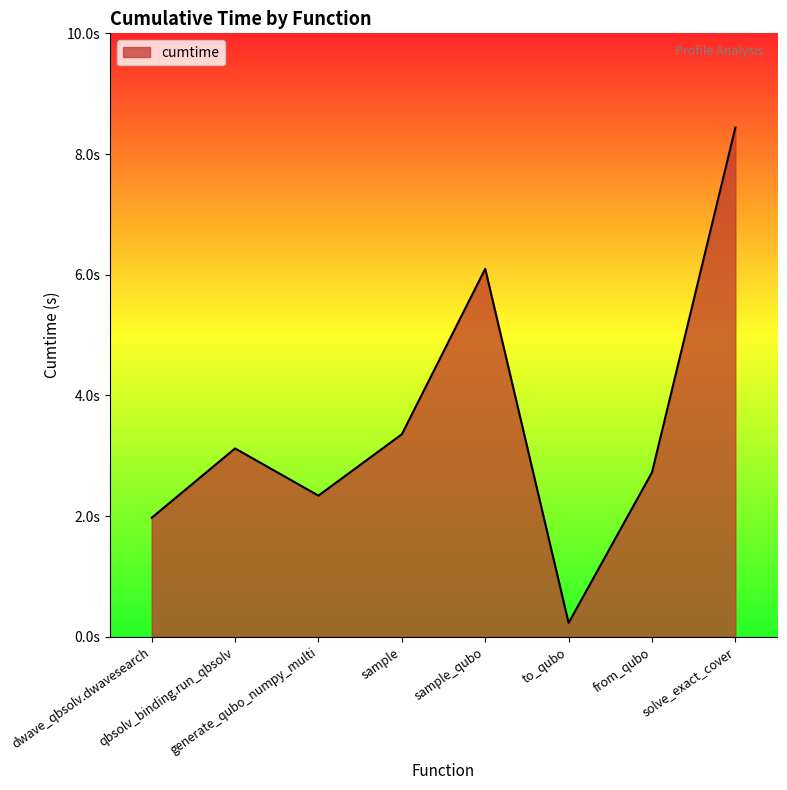

At which label does the data first exceed 3?

qbsolv_binding.run_qbsolv